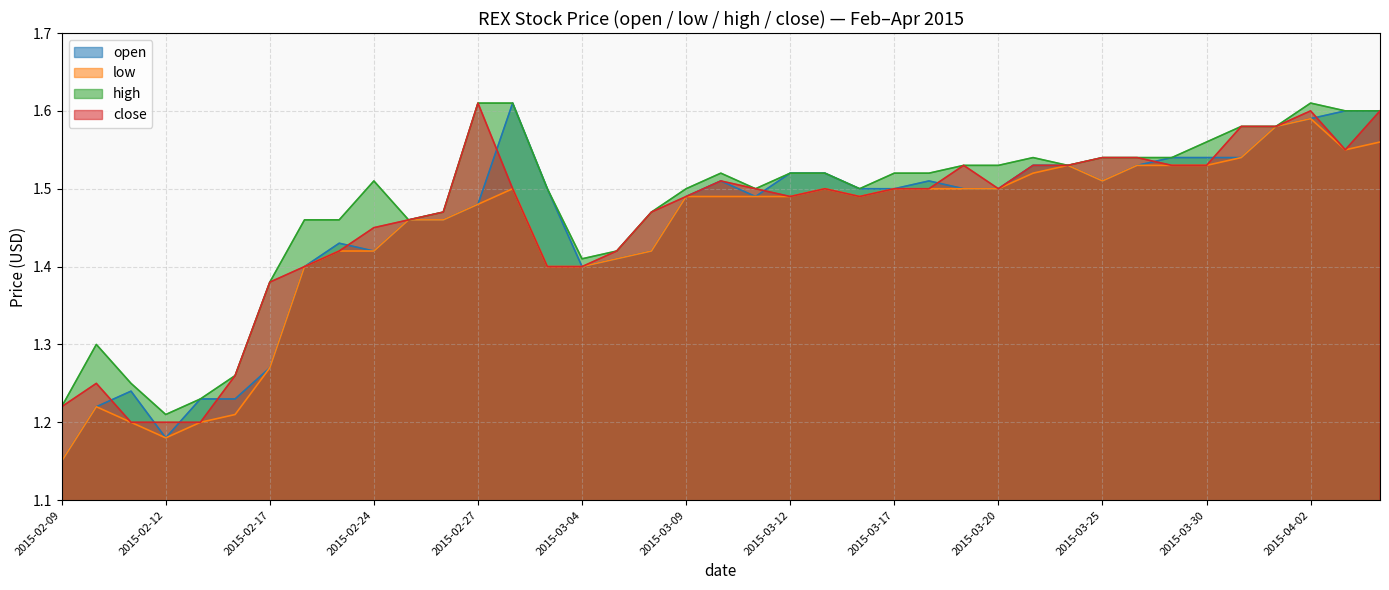

What is the label of the 16th point from the right?

2015-03-16